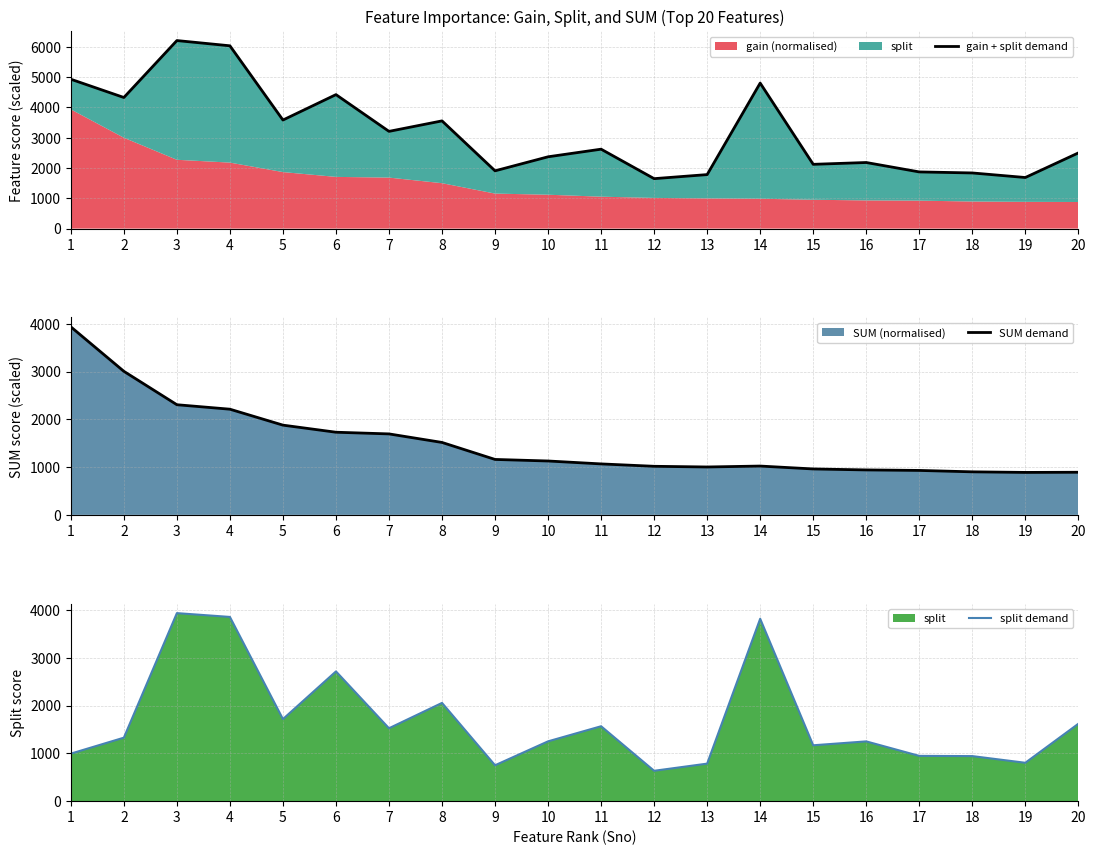

The split demand series shows 738.8 at 11. True or false?

False